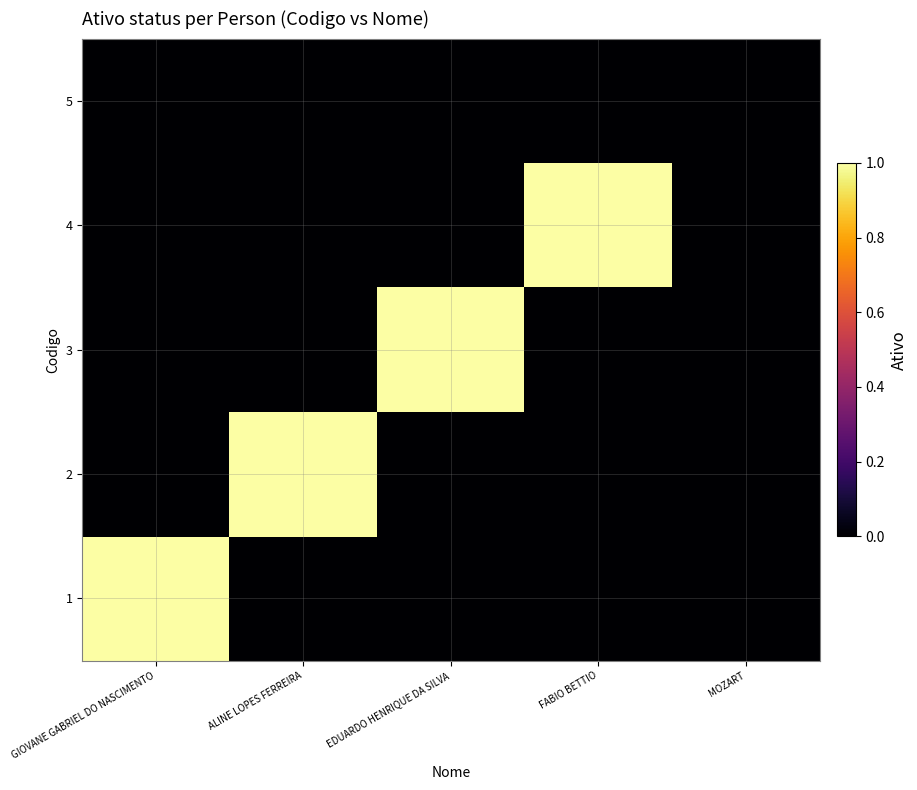

Reading right to left, what are all the values shown in this chart?

1: MOZART=0	FABIO BETTIO=0	EDUARDO HENRIQUE DA SILVA=0	ALINE LOPES FERREIRA=0	GIOVANE GABRIEL DO NASCIMENTO=1
2: MOZART=0	FABIO BETTIO=0	EDUARDO HENRIQUE DA SILVA=0	ALINE LOPES FERREIRA=1	GIOVANE GABRIEL DO NASCIMENTO=0
3: MOZART=0	FABIO BETTIO=0	EDUARDO HENRIQUE DA SILVA=1	ALINE LOPES FERREIRA=0	GIOVANE GABRIEL DO NASCIMENTO=0
4: MOZART=0	FABIO BETTIO=1	EDUARDO HENRIQUE DA SILVA=0	ALINE LOPES FERREIRA=0	GIOVANE GABRIEL DO NASCIMENTO=0
5: MOZART=0	FABIO BETTIO=0	EDUARDO HENRIQUE DA SILVA=0	ALINE LOPES FERREIRA=0	GIOVANE GABRIEL DO NASCIMENTO=0